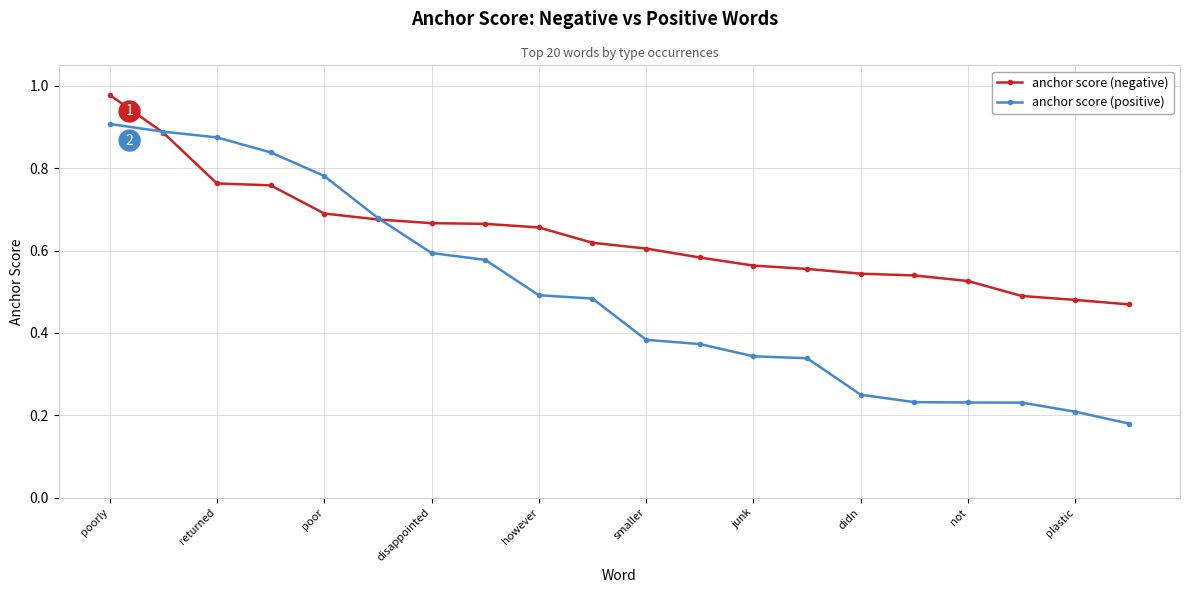

Rank the series by their maximum value, from lowest to highest.

anchor score (positive), anchor score (negative)